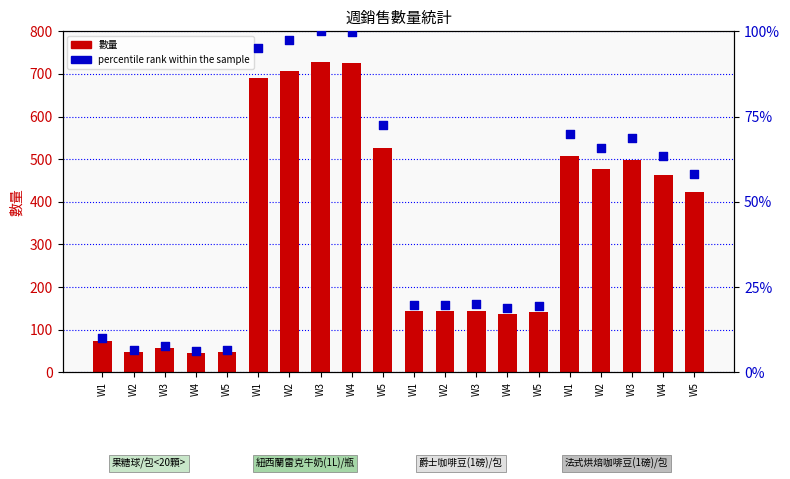

What is the total value across all series at W2?

53.5